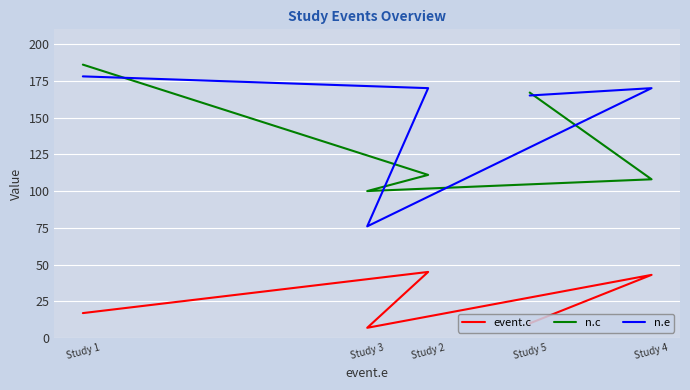

True or false: event.c has a value of 24 at Study 1.

False